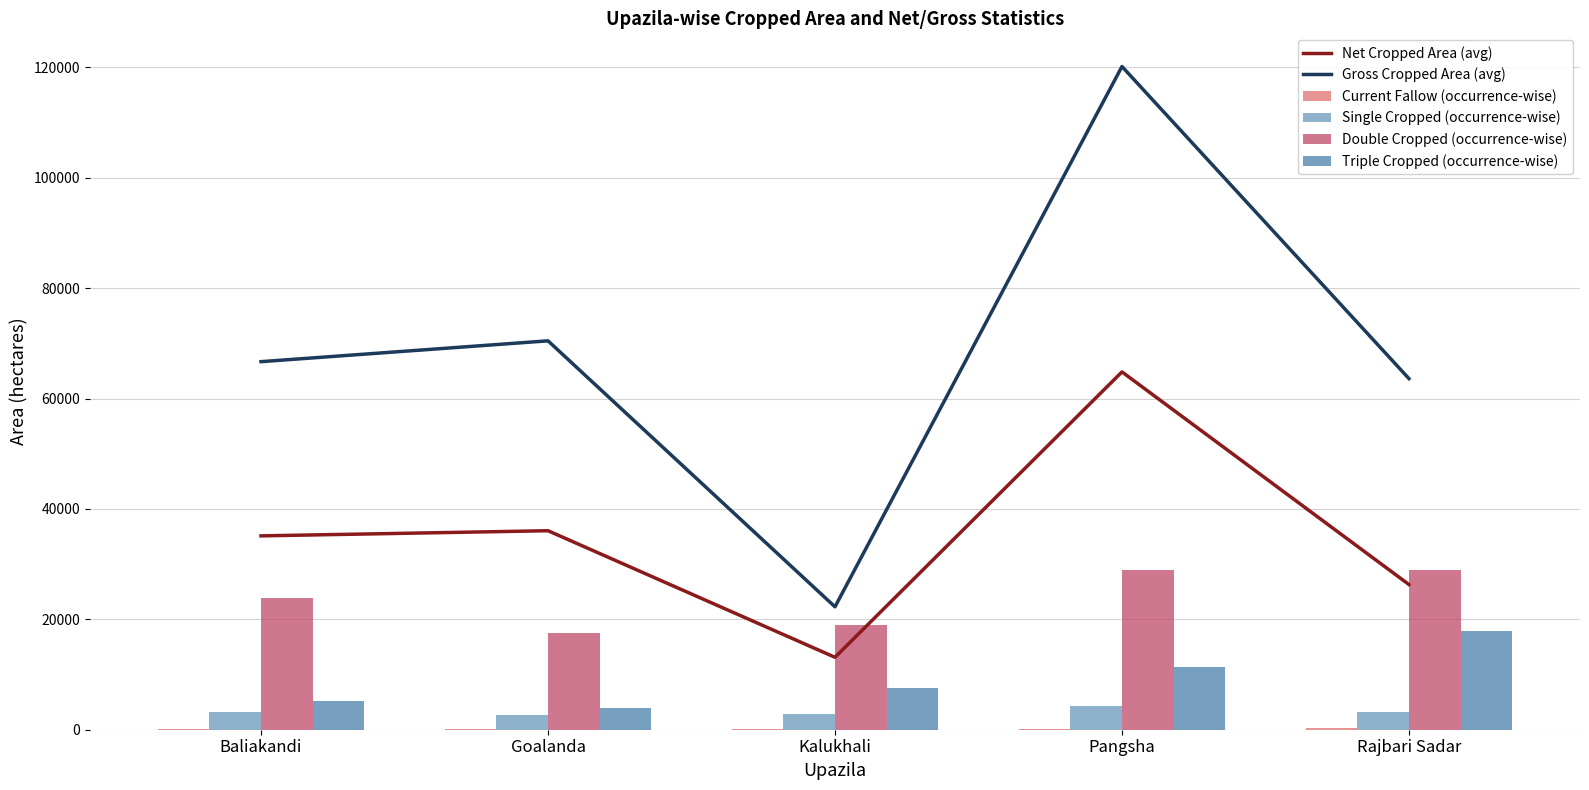

Reading right to left, list all the values displayed in this chart.

Net Cropped Area (avg): Rajbari Sadar=26300	Pangsha=64823	Kalukhali=13119	Goalanda=36050	Baliakandi=35117
Gross Cropped Area (avg): Rajbari Sadar=63600	Pangsha=120146	Kalukhali=22265	Goalanda=70449	Baliakandi=66677
Current Fallow (occurrence-wise): Rajbari Sadar=250	Pangsha=48	Kalukhali=85	Goalanda=49	Baliakandi=146
Single Cropped (occurrence-wise): Rajbari Sadar=3180	Pangsha=4300	Kalukhali=2800	Goalanda=2700	Baliakandi=3271
Double Cropped (occurrence-wise): Rajbari Sadar=28900	Pangsha=29000	Kalukhali=19000	Goalanda=17475	Baliakandi=23850
Triple Cropped (occurrence-wise): Rajbari Sadar=17850	Pangsha=11400	Kalukhali=7600	Goalanda=3882	Baliakandi=5234